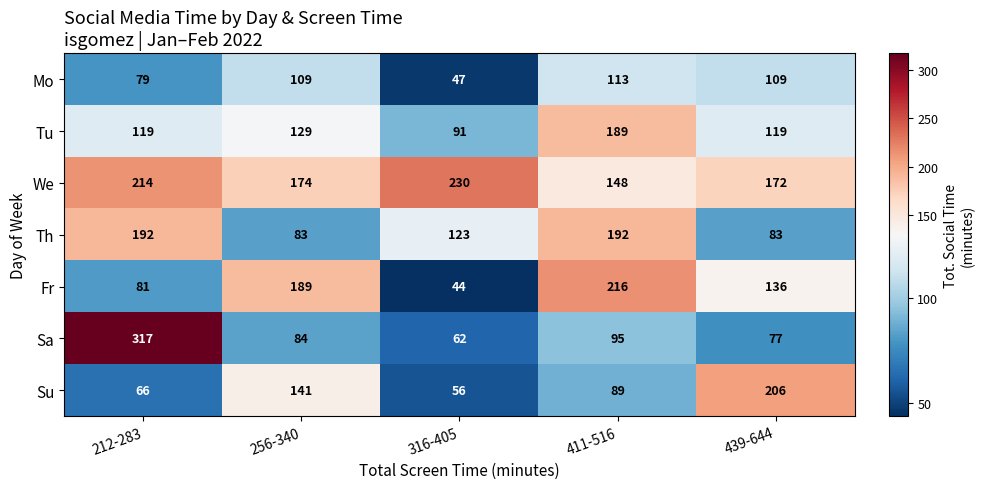

What is the spread (max minus min) of values at 411-516?

127